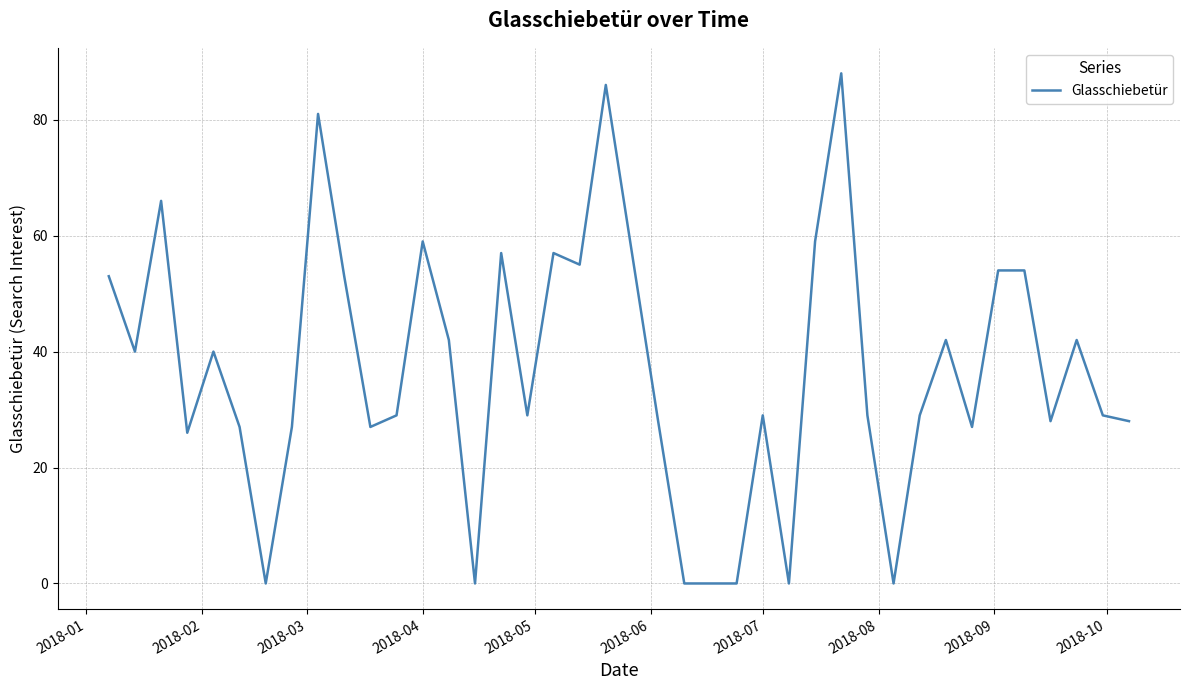

What is the maximum value shown in the chart?

88